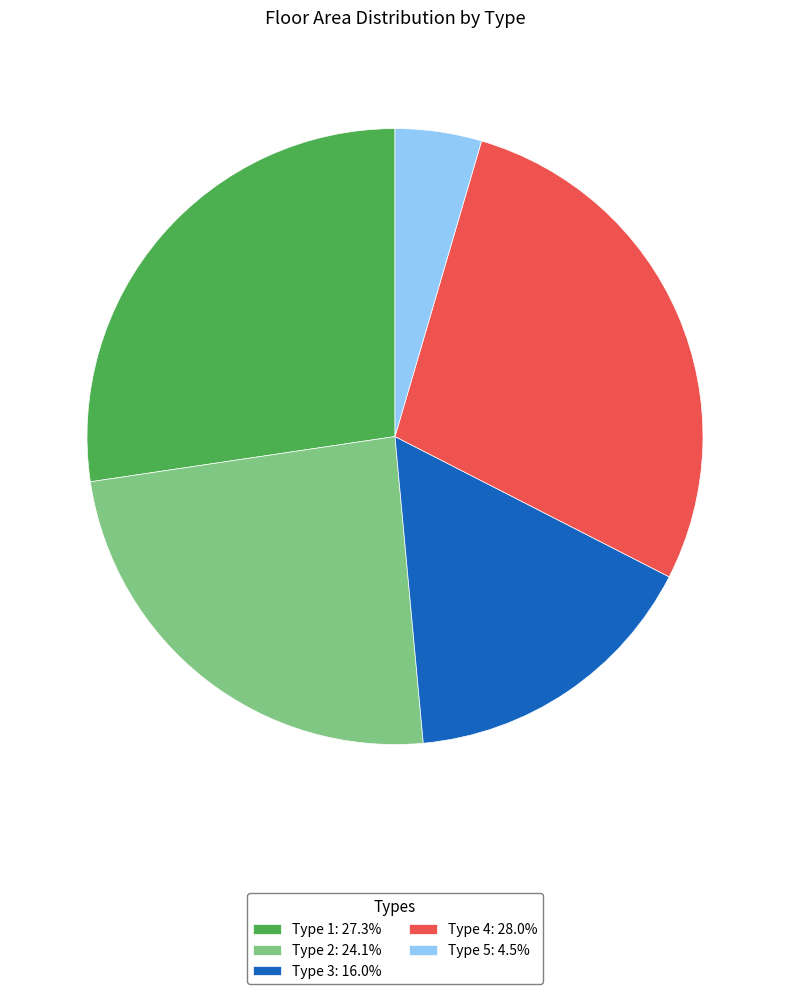

Does Type 2 represent more than half of the total?

No